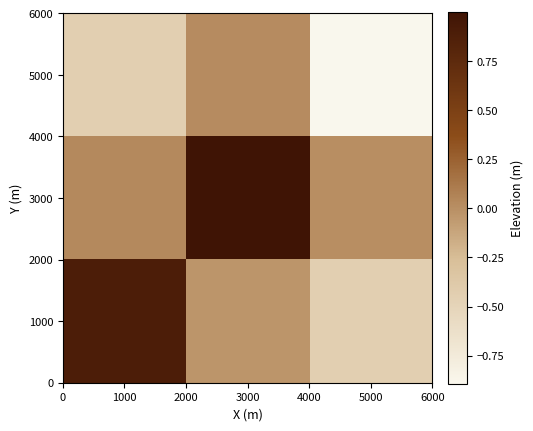

Reading left to right, list all the values displayed in this chart.

5000: 1000=-0.4	3000=0.0	5000=-0.9
3000: 1000=0.0	3000=1.0	5000=0.0
1000: 1000=0.9	3000=-0.0	5000=-0.4